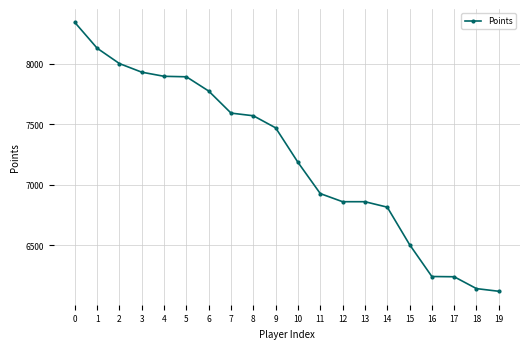

What is the minimum value shown in the chart?

6121